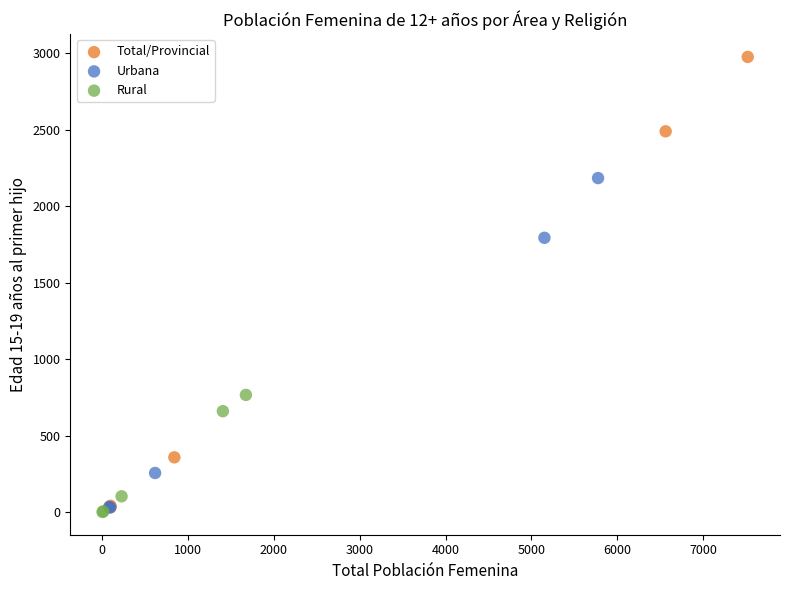

Which series reaches the maximum Y coordinate?

Total/Provincial